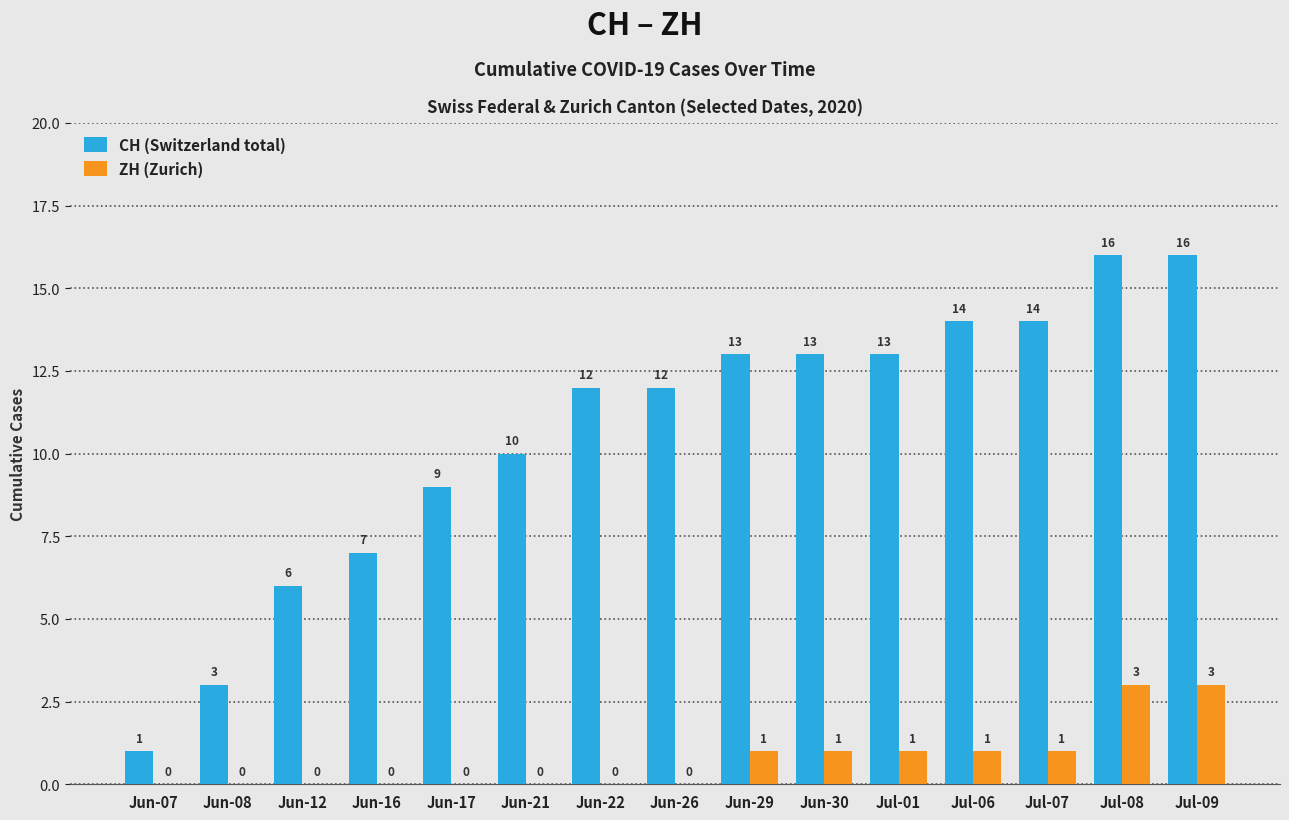

Which series has the largest range (max minus min)?

CH (Switzerland total)